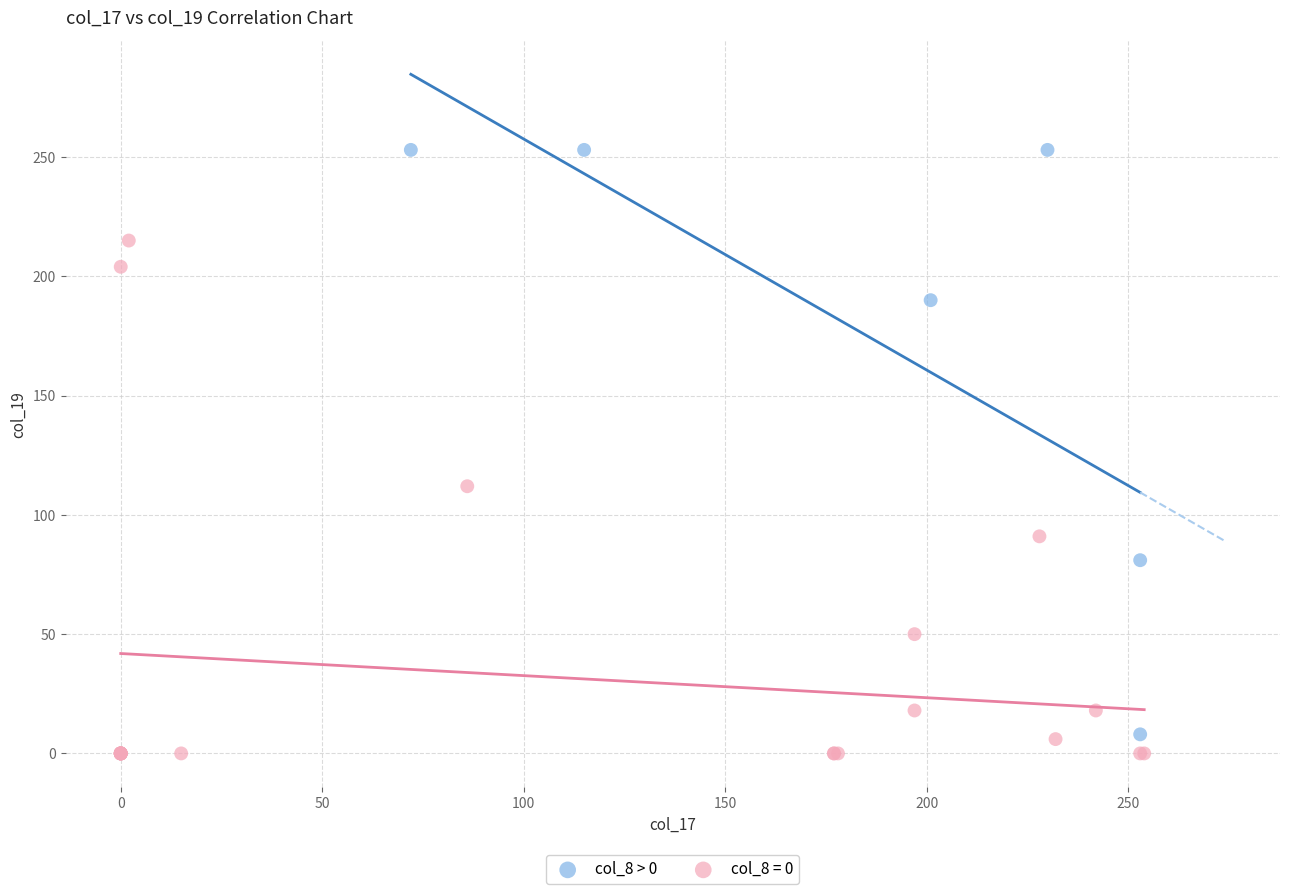

Which series has the largest Y range (max minus min)?

col_8 > 0